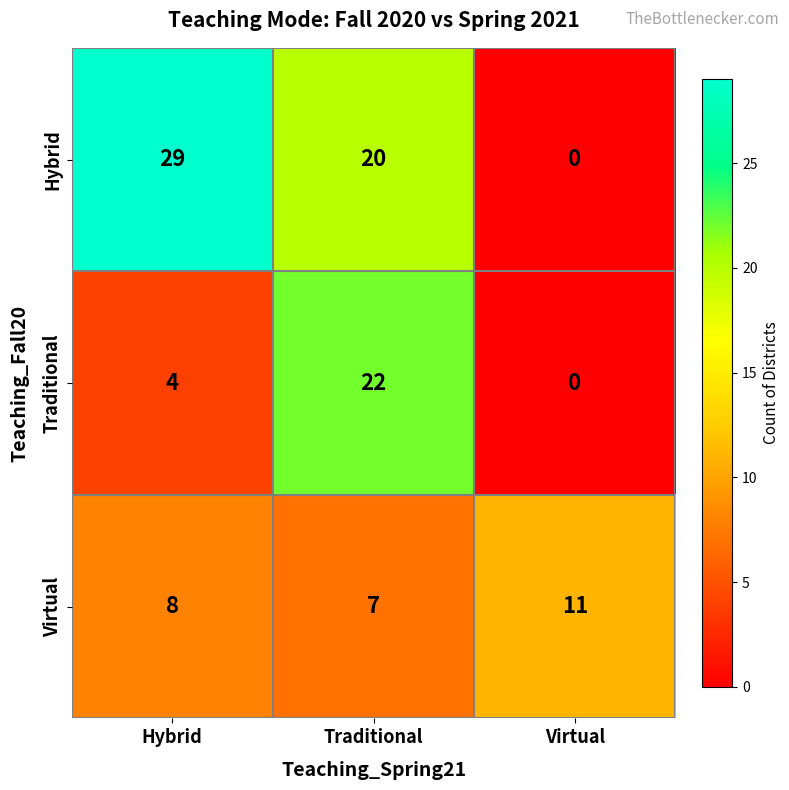

What is the difference between the Virtual values at Traditional and Virtual?

4